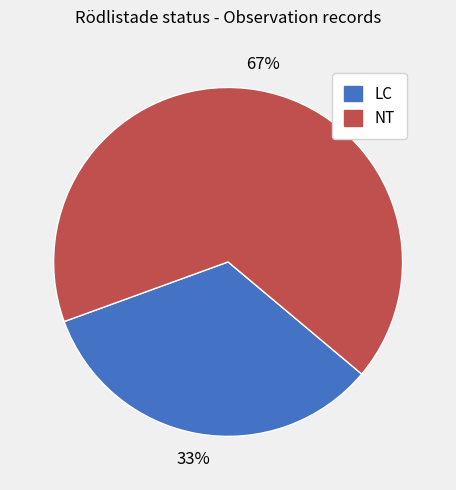

Is there any slice that represents more than half of the pie?

Yes